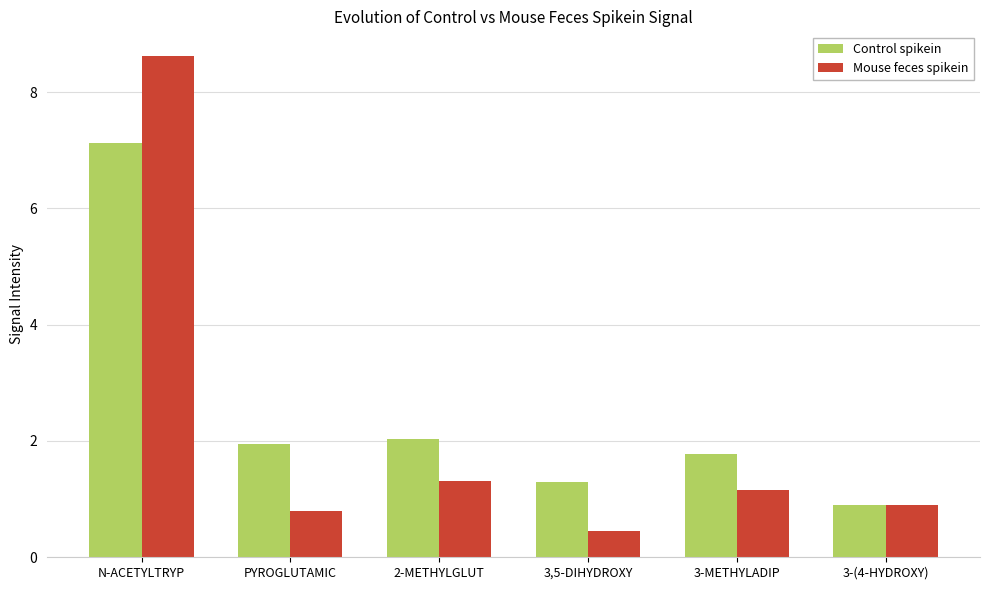

How many series are shown in this chart?

2